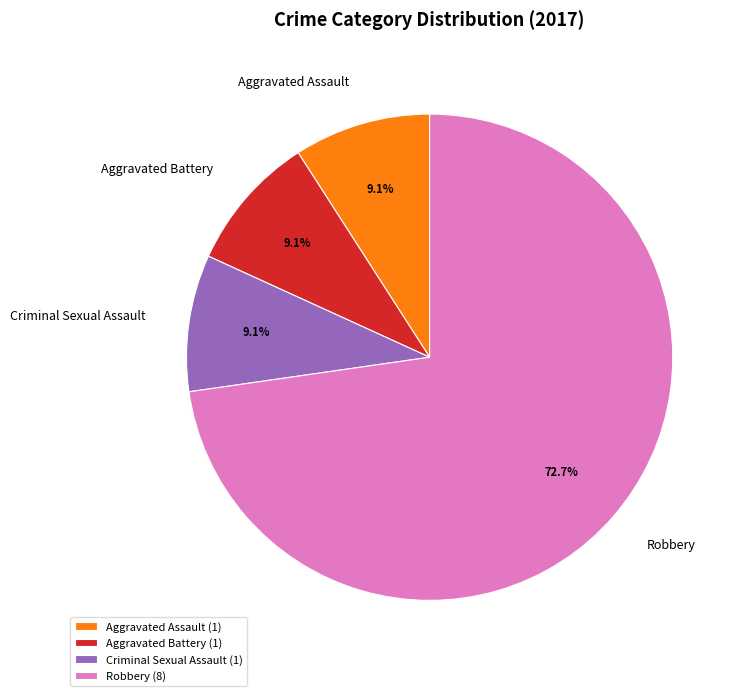

Does Robbery account for over 50% of the chart?

Yes